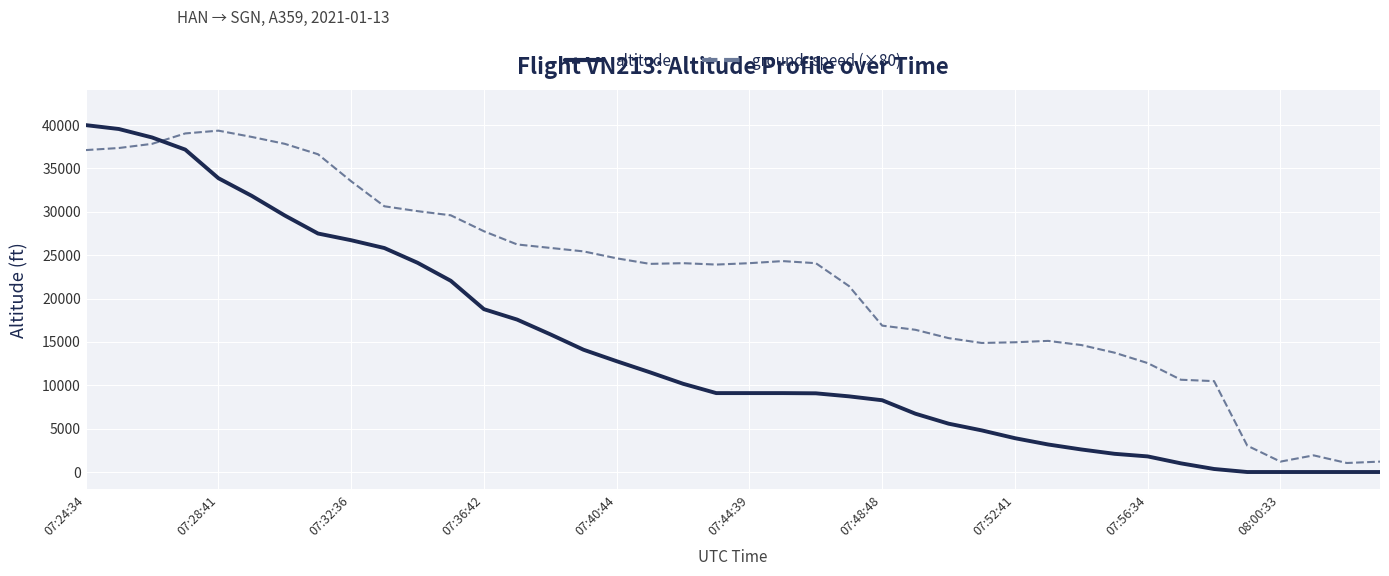

Which series ends up on top after the final intersection of altitude and ground_speed (×80)?

ground_speed (×80)